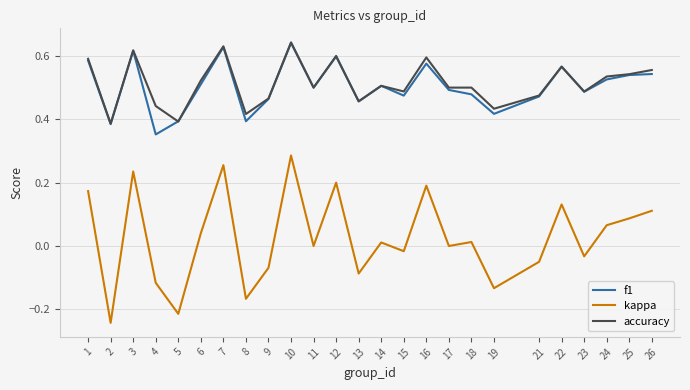

At which label does f1 reach its minimum?

4